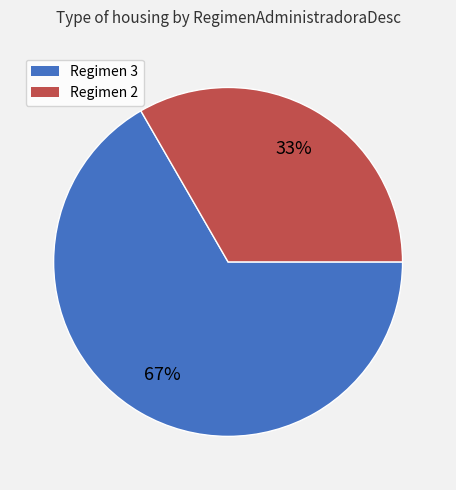

What is the smallest slice in the pie chart?

Regimen 2